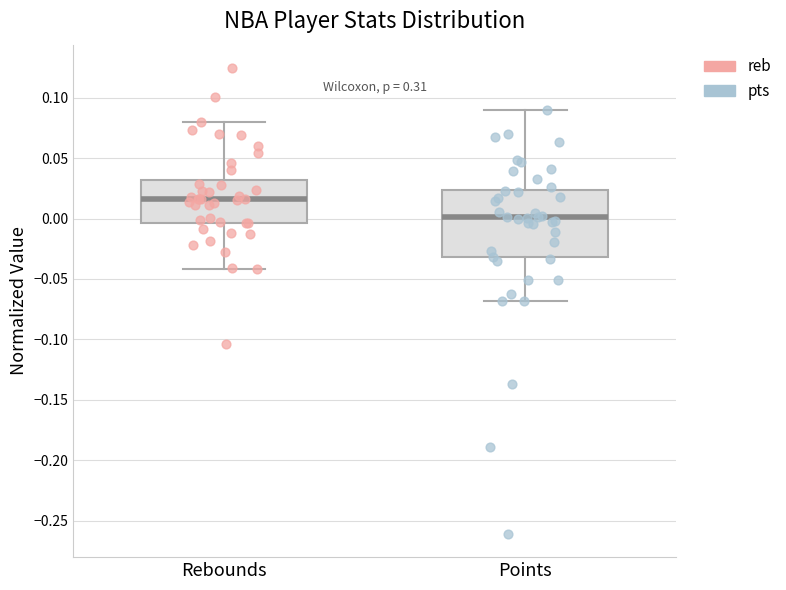

Which box has the highest median line?

Rebounds